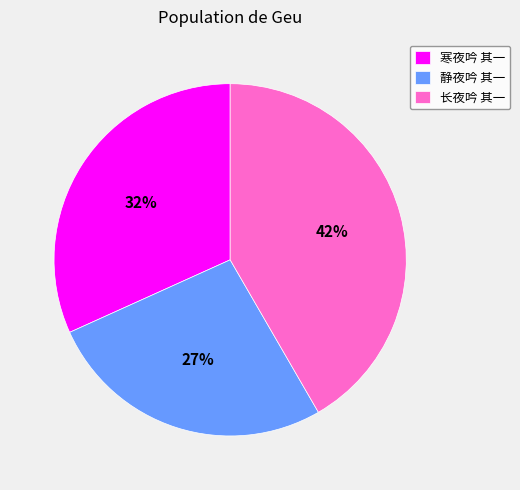

To the nearest percent, what is the combined percentage of 静夜吟 其一 and 长夜吟 其一?

68%